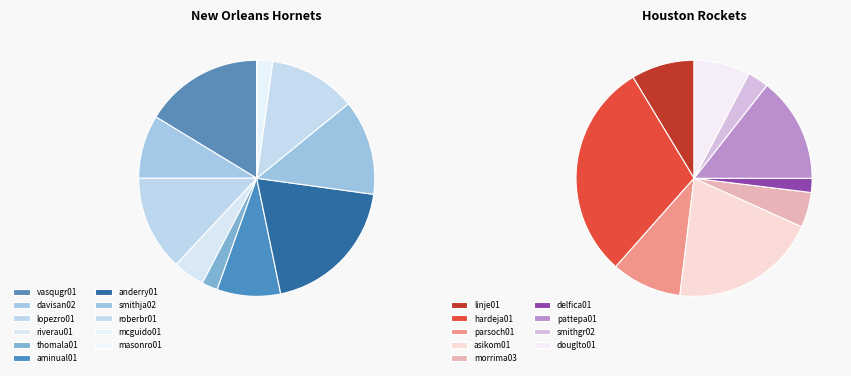

Which category has the biggest portion of the pie?

anderry01